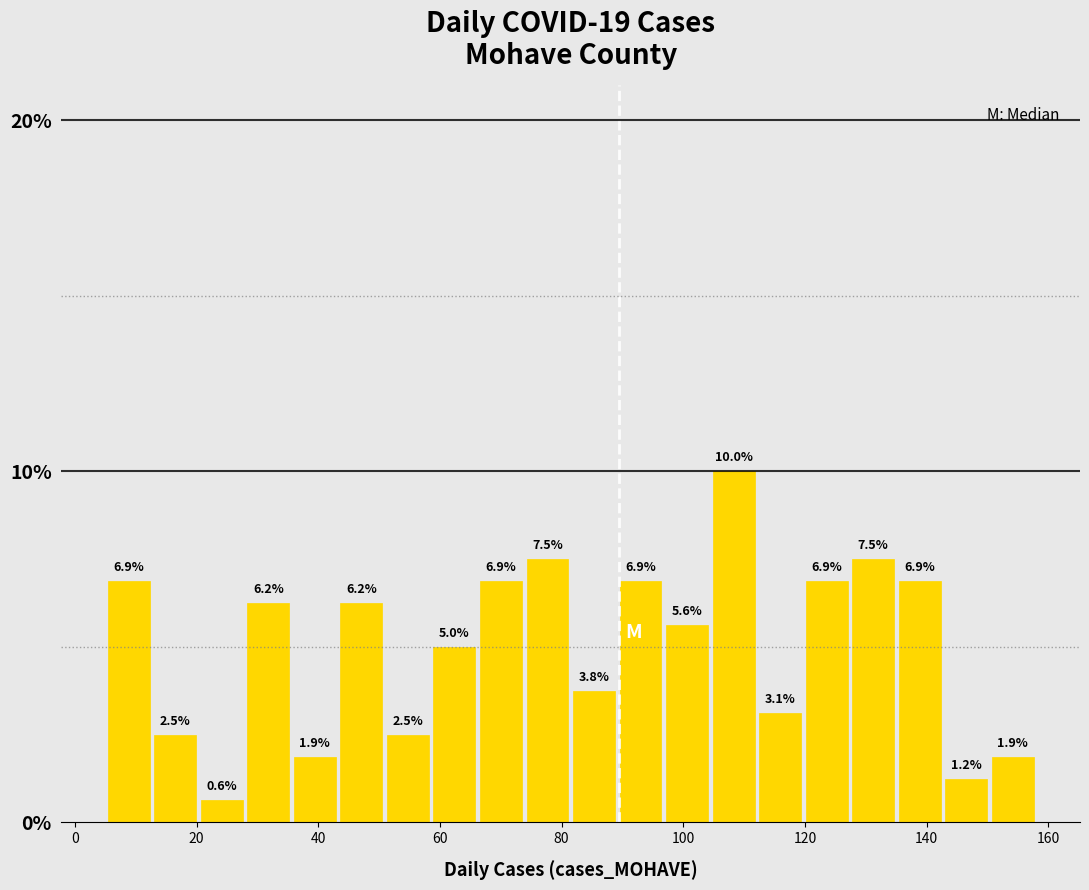

Read against the x-axis, roughly where is the centre of the tallest bar?

108